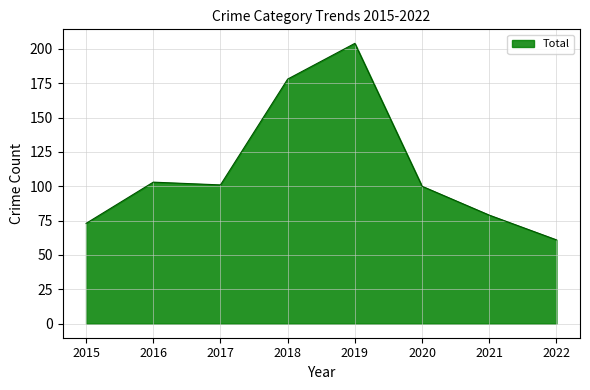

Does the chart have visible grid lines?

Yes